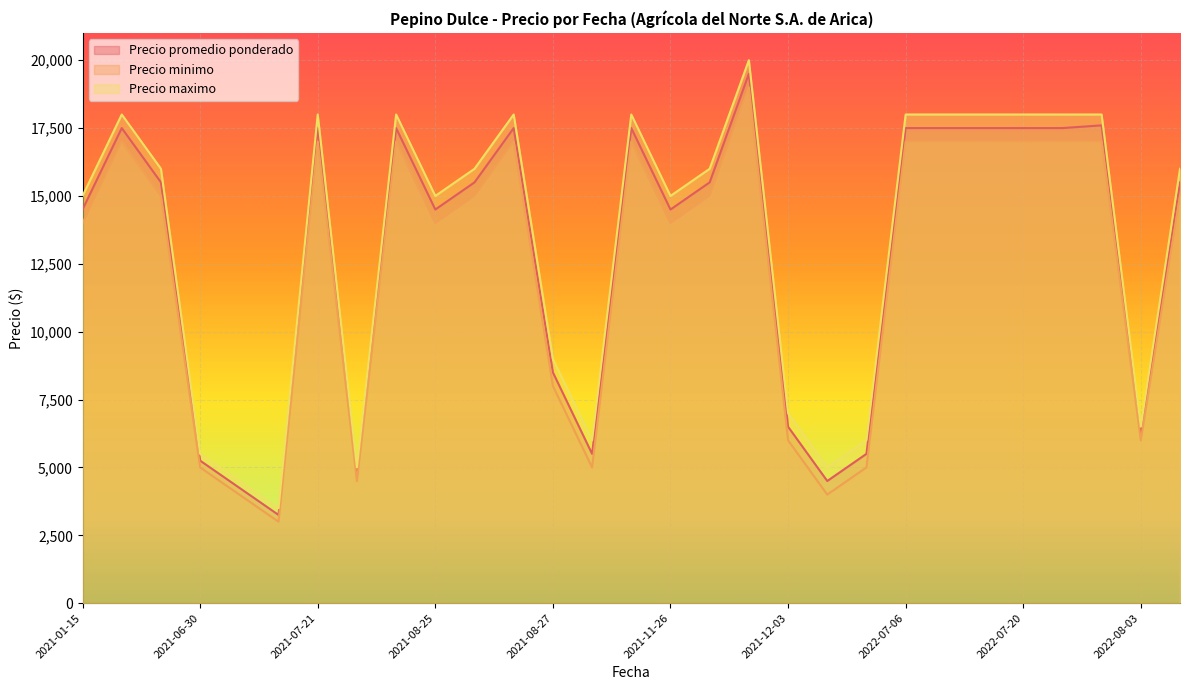

What are all the series names shown in the legend?

Precio promedio ponderado, Precio minimo, Precio maximo